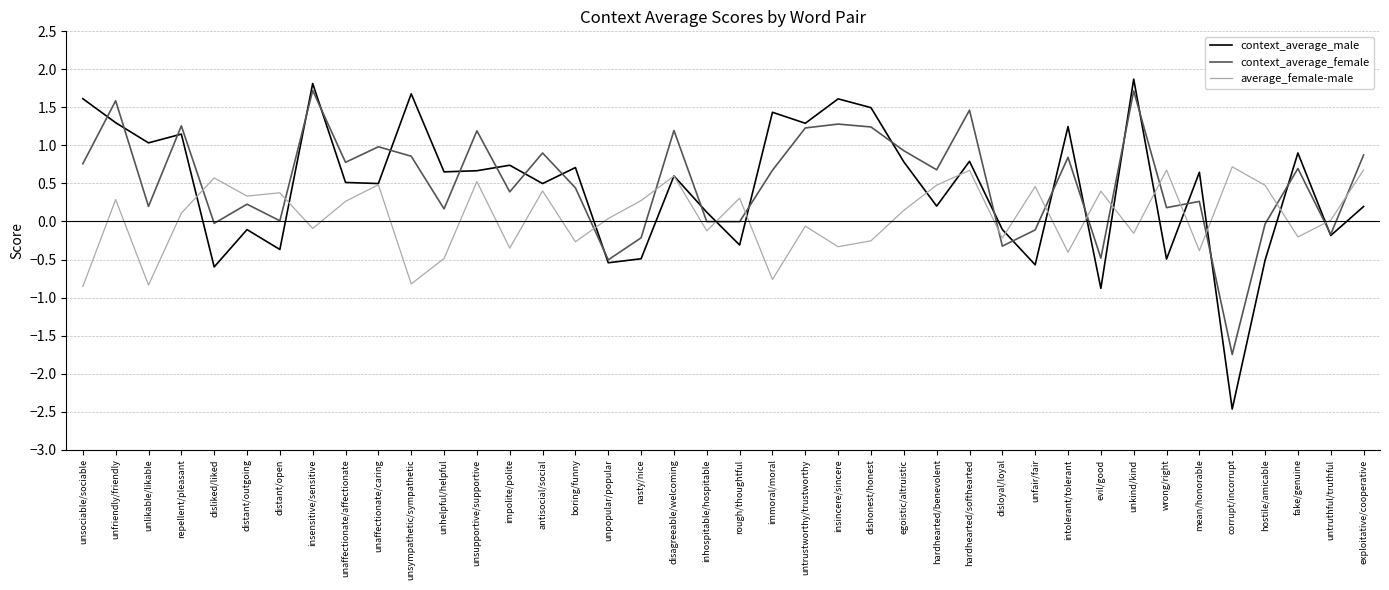

How many values in context_average_male are below zero?

13